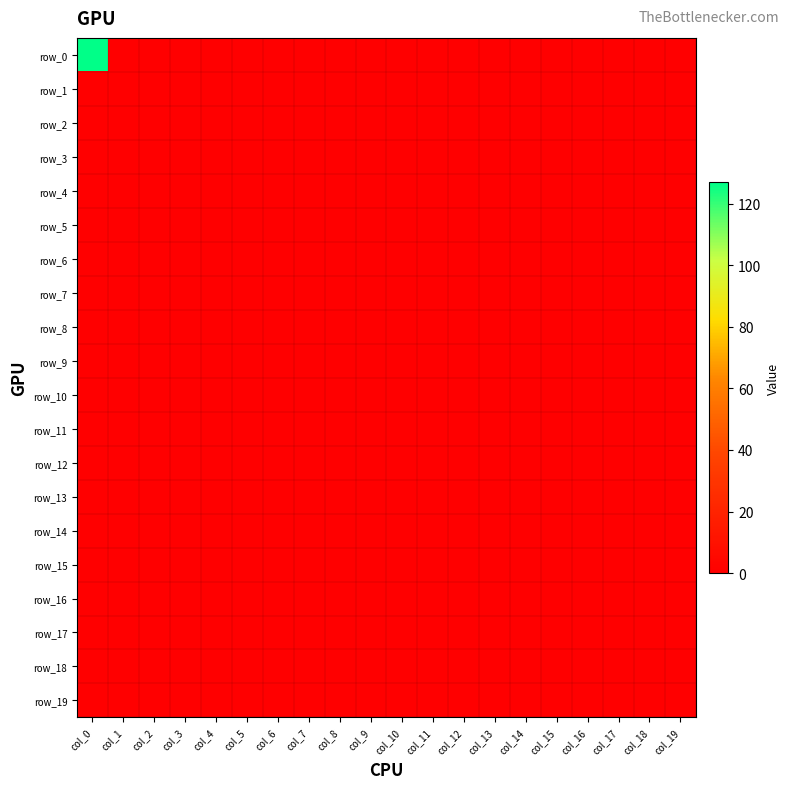

Between col_2 and col_9, which series saw the biggest shift?

row_0